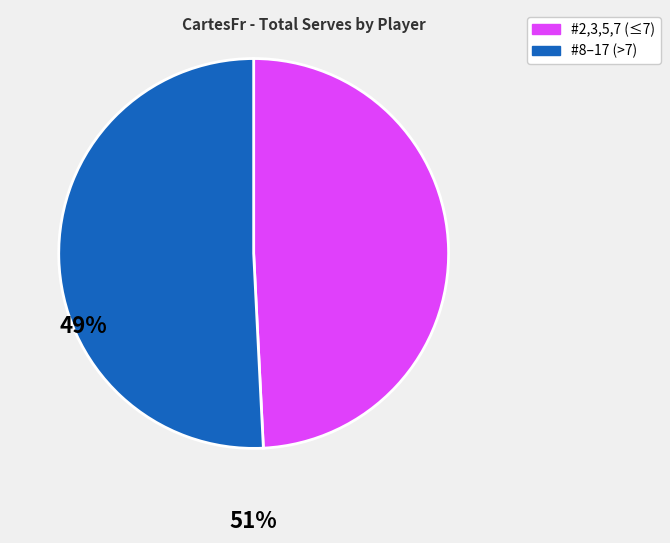

Is there any slice that represents more than half of the pie?

Yes